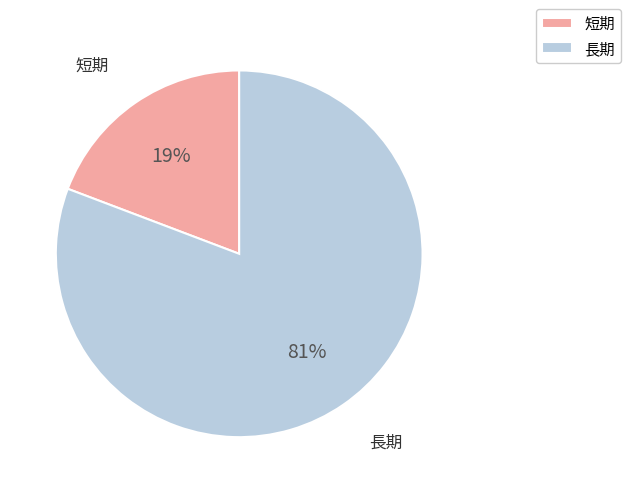

To the nearest percent, what is the difference between the largest and smallest slice percentages?

62%